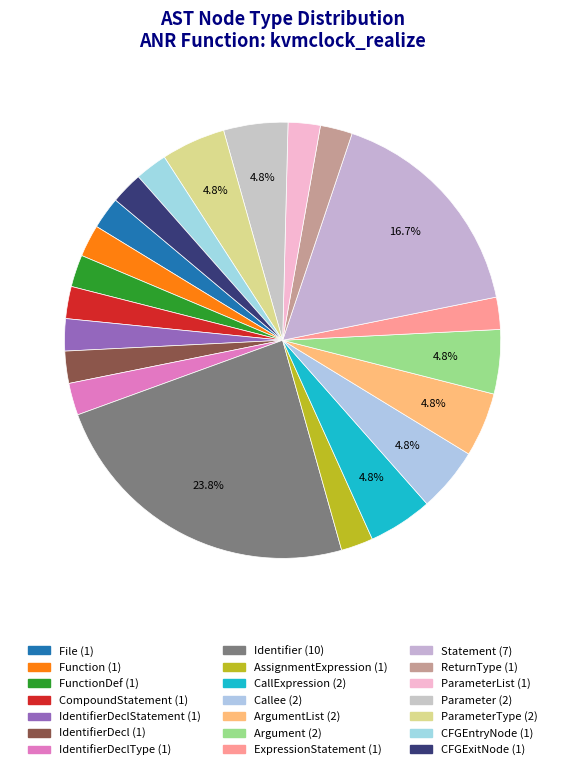

What is the smallest slice in the pie chart?

File